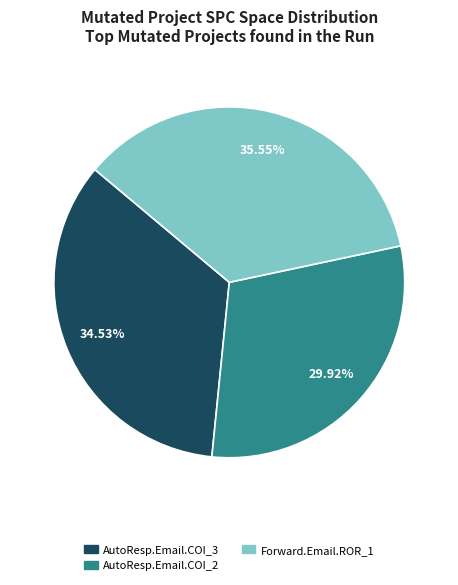

Is there a majority slice in this chart?

No